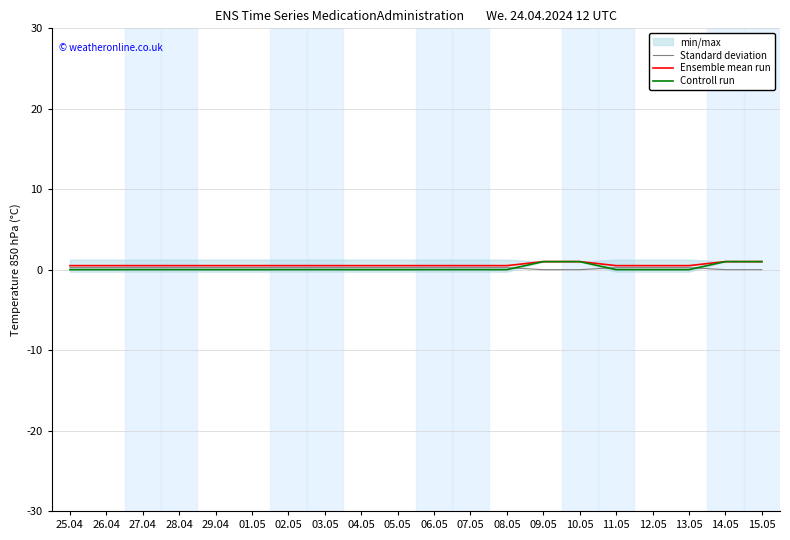

Rank the categories by Ensemble mean run value from highest to lowest.

09.05, 10.05, 14.05, 15.05, 25.04, 26.04, 27.04, 28.04, 29.04, 01.05, 02.05, 03.05, 04.05, 05.05, 06.05, 07.05, 08.05, 11.05, 12.05, 13.05